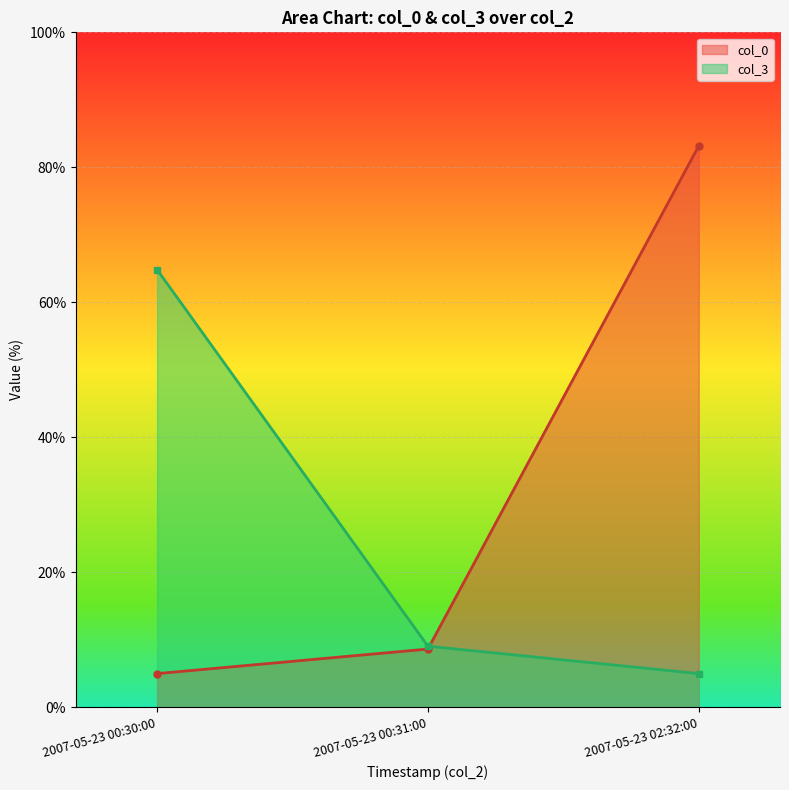

What is the label of the 3rd point from the right?

2007-05-23 00:30:00